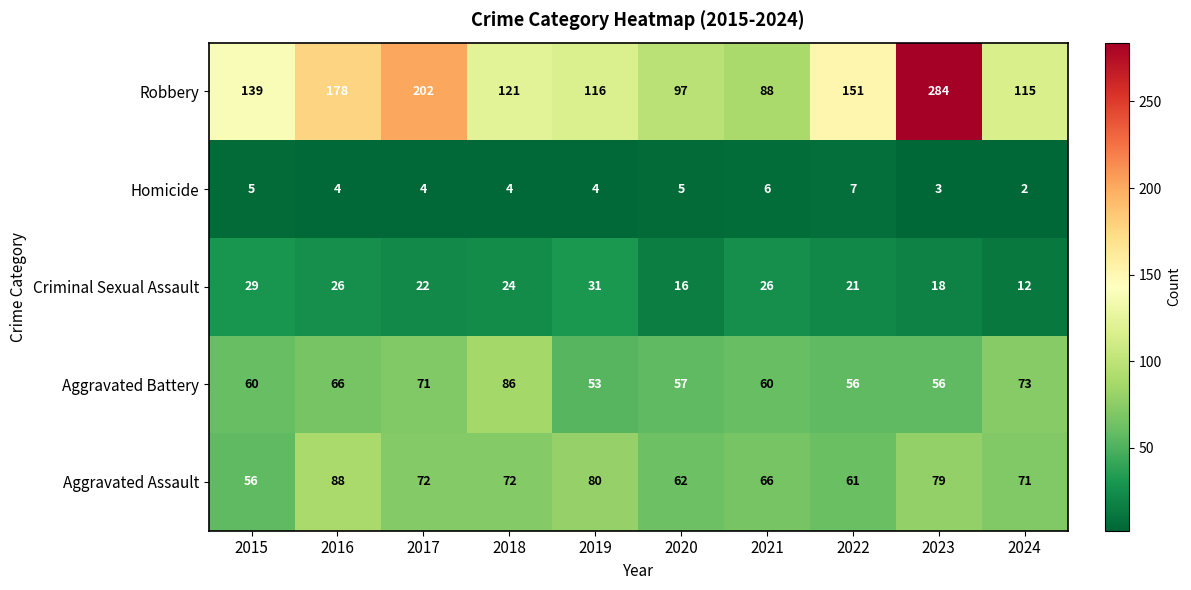

Which series has the largest range (max minus min)?

Robbery